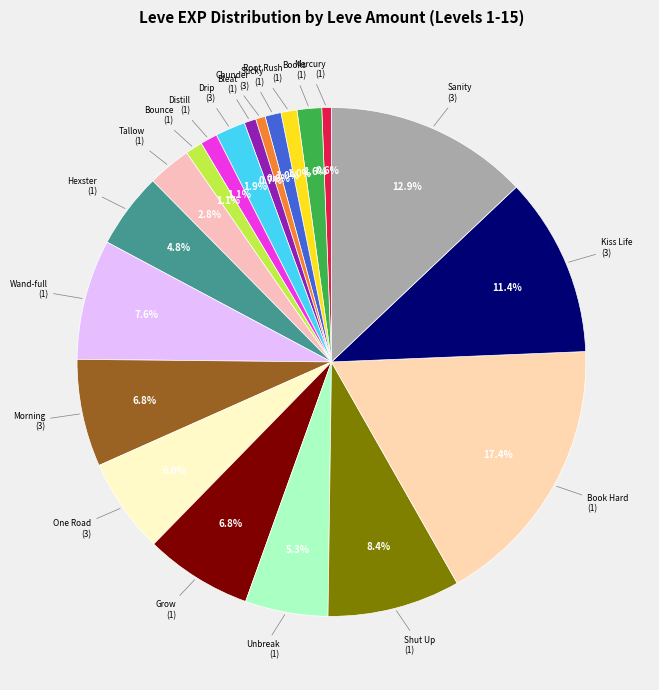

How many segments does this pie chart have?

20